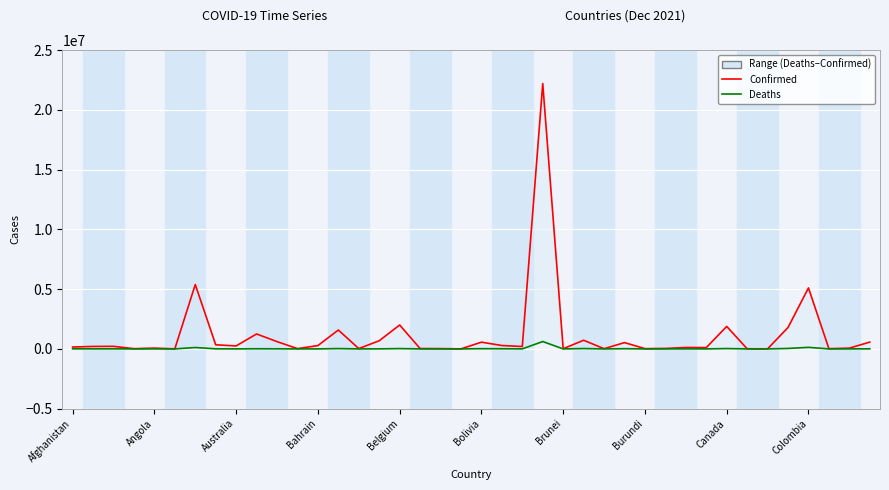

What is the sum of all Deaths values?

1146396